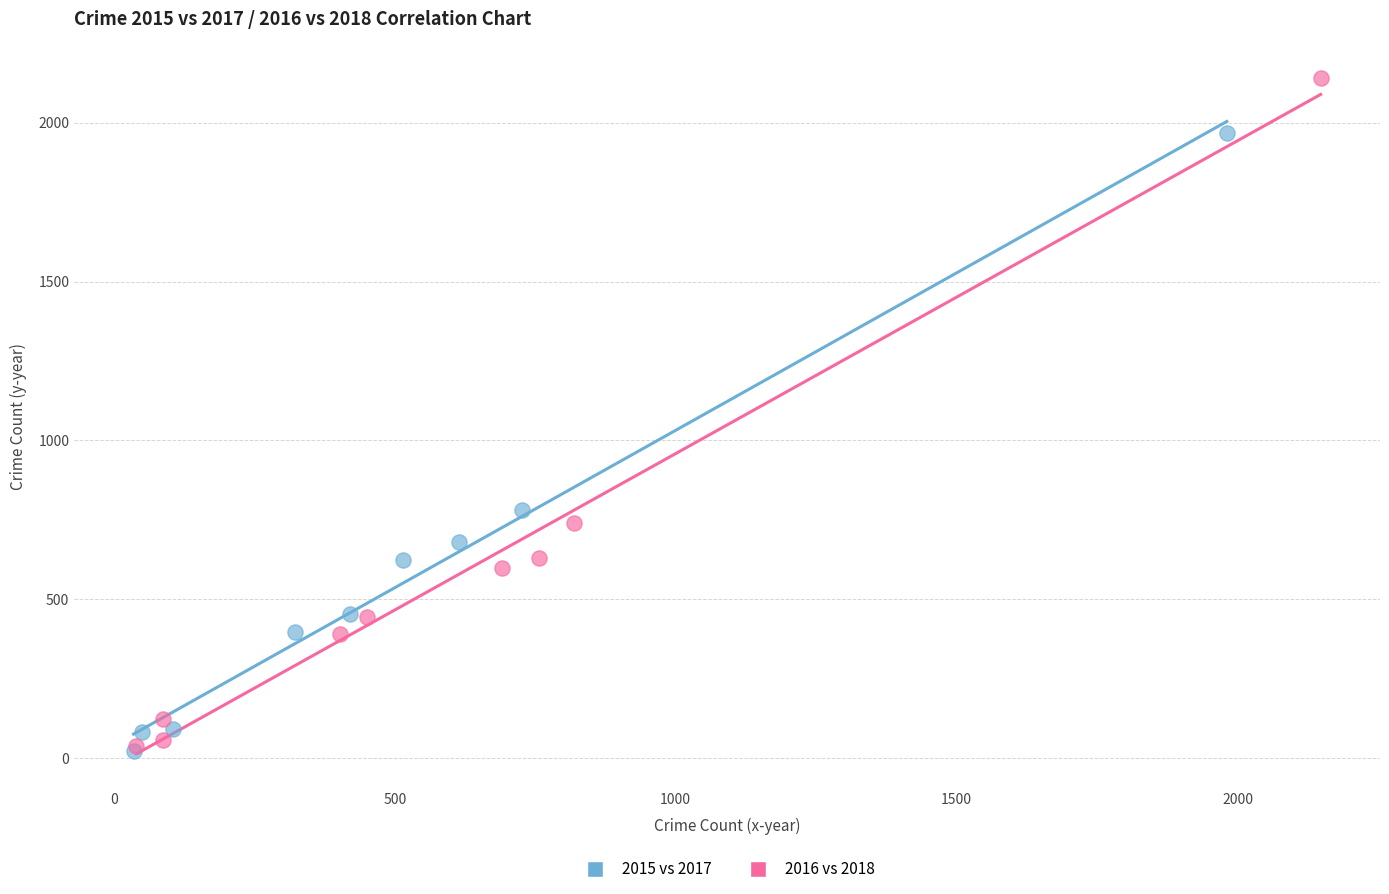

Which series has the largest Y range (max minus min)?

2016 vs 2018